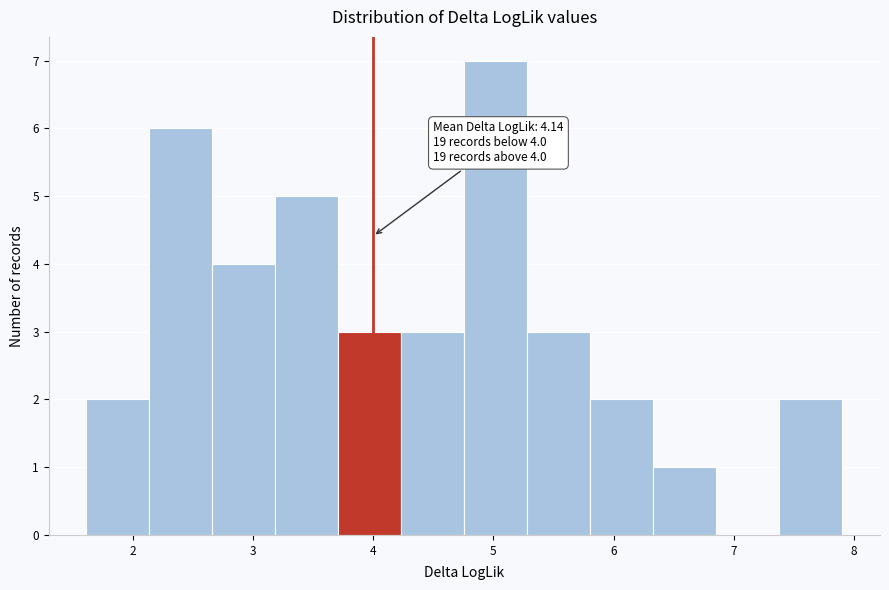

Which range on the x-axis has the tallest bar?

4.8 to 5.3